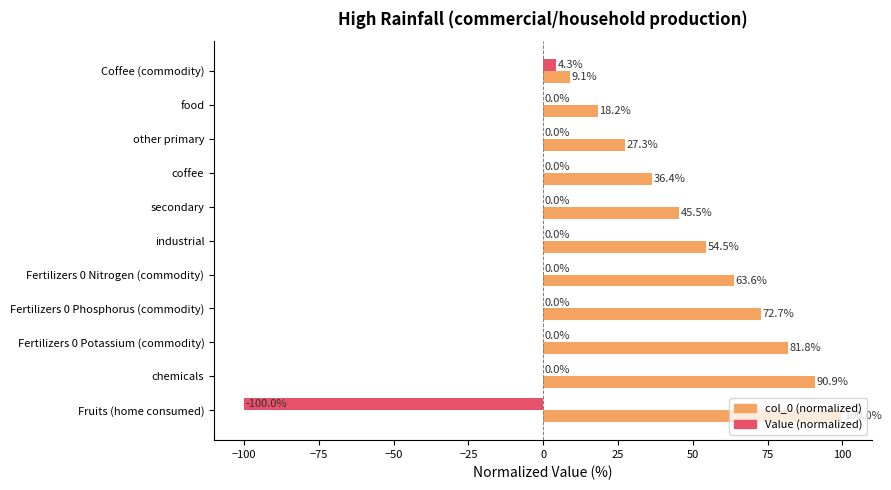

What is the approximate value of col_0 (normalized) at Coffee (commodity)?

9.1